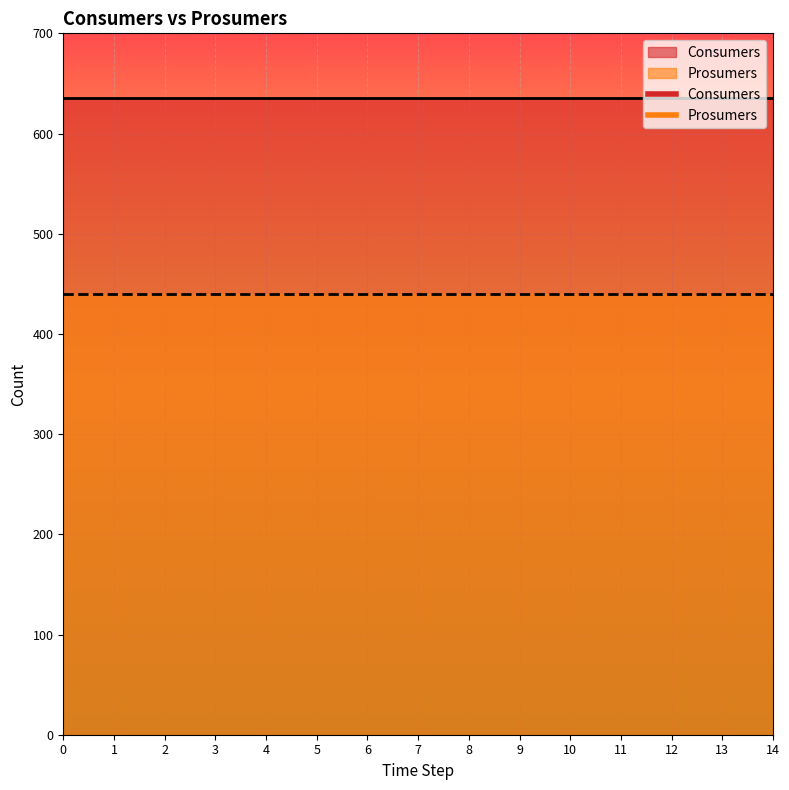

True or false: Consumers and Prosumers intersect in this chart.

False